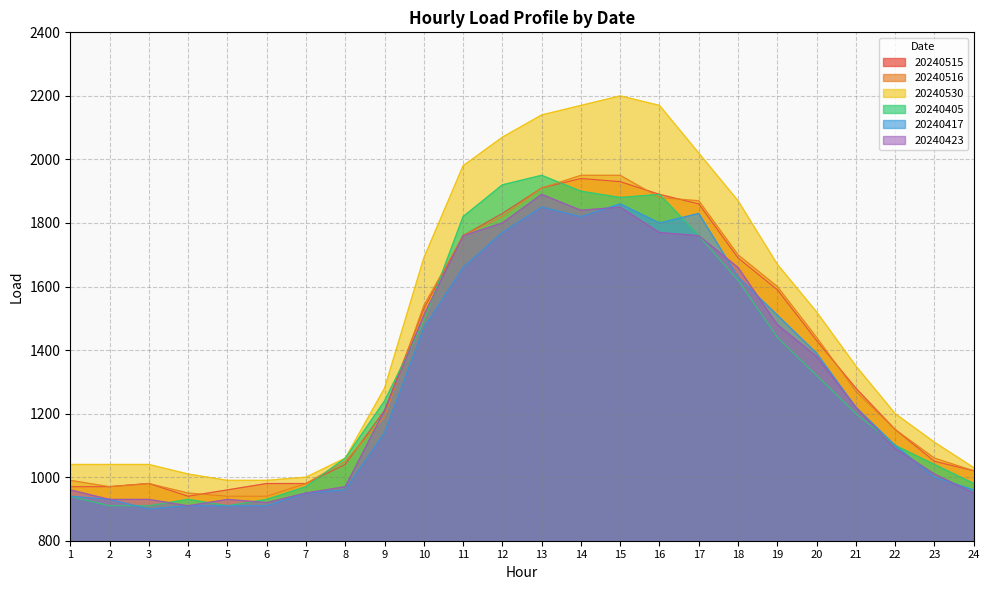

What is the sum of the 20240405 values at 7 and 5?

1880